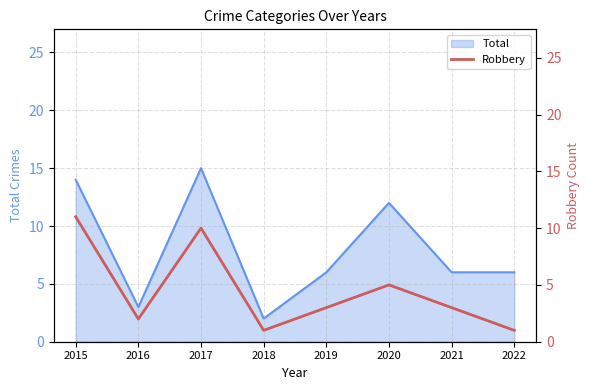

What is the value of the 7th point from the left?

3